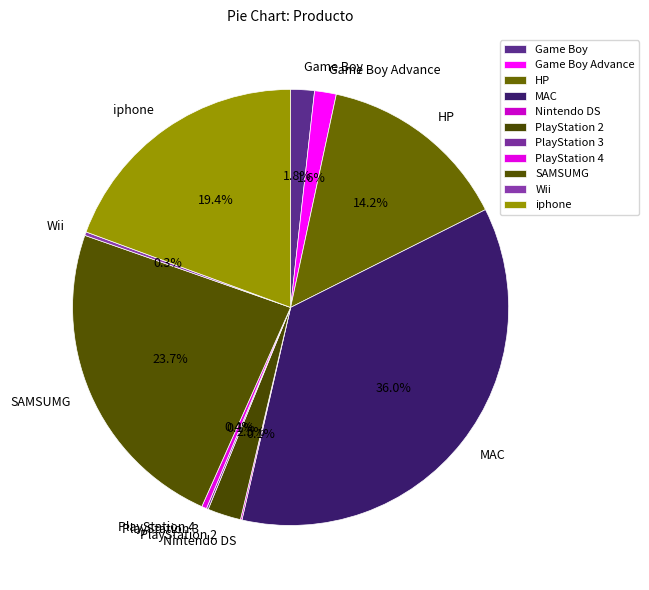

What portion of the pie excludes MAC?

64.0%